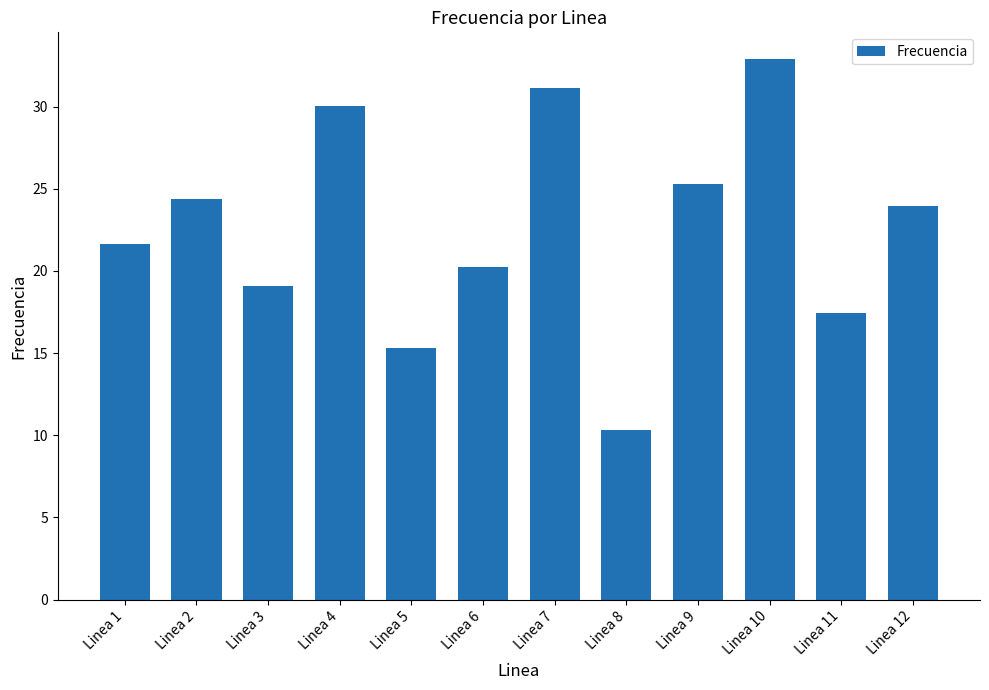

What is the sum of the values at Linea 3 and Linea 10?

51.9